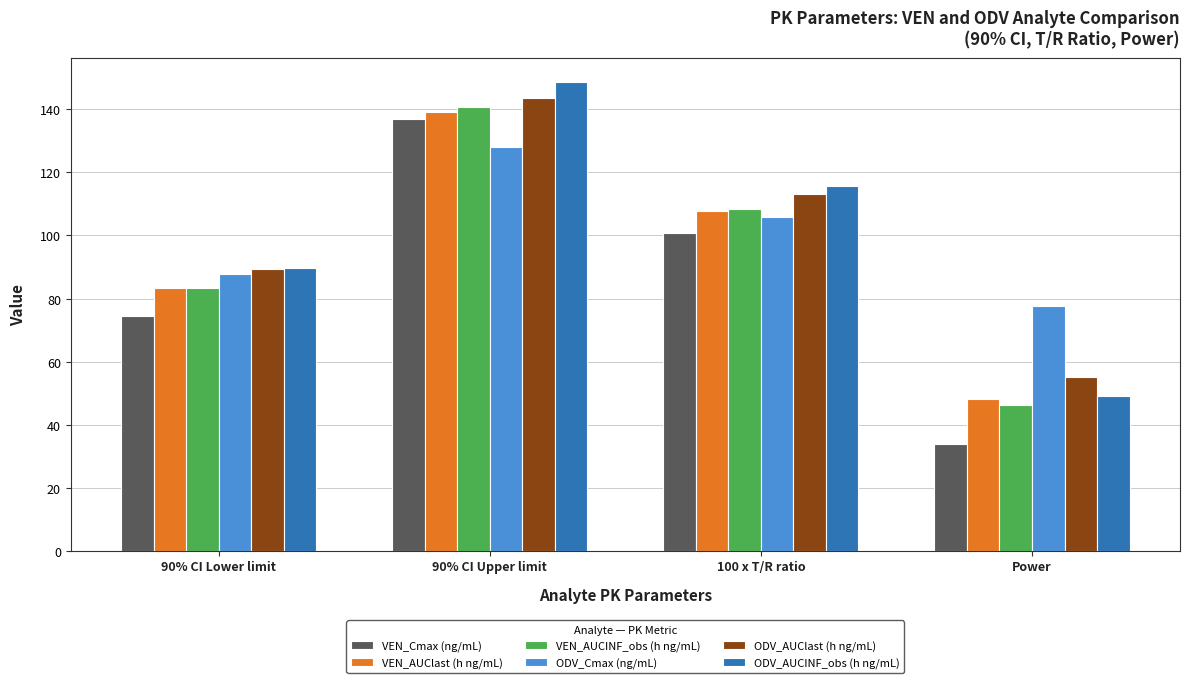

What value does the ODV_AUCINF_obs (h ng/mL) series have at Power?

49.1